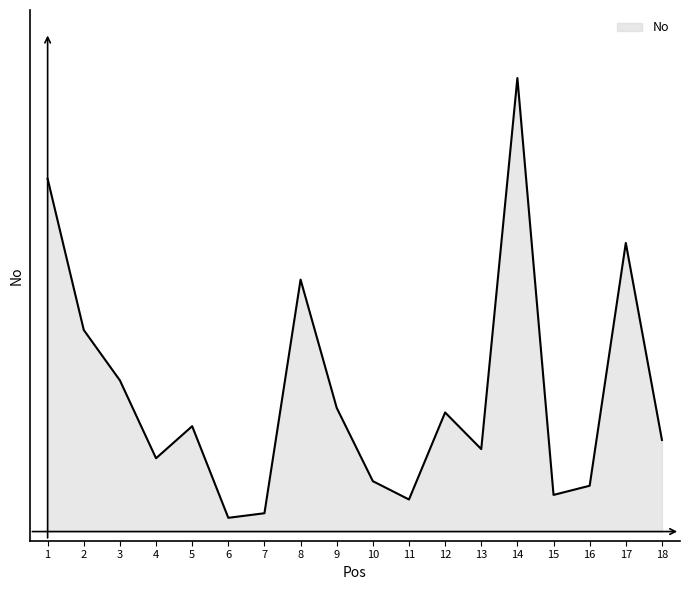

Rank the categories by value from lowest to highest.

6, 7, 11, 15, 16, 10, 4, 13, 18, 5, 12, 9, 3, 2, 8, 17, 1, 14